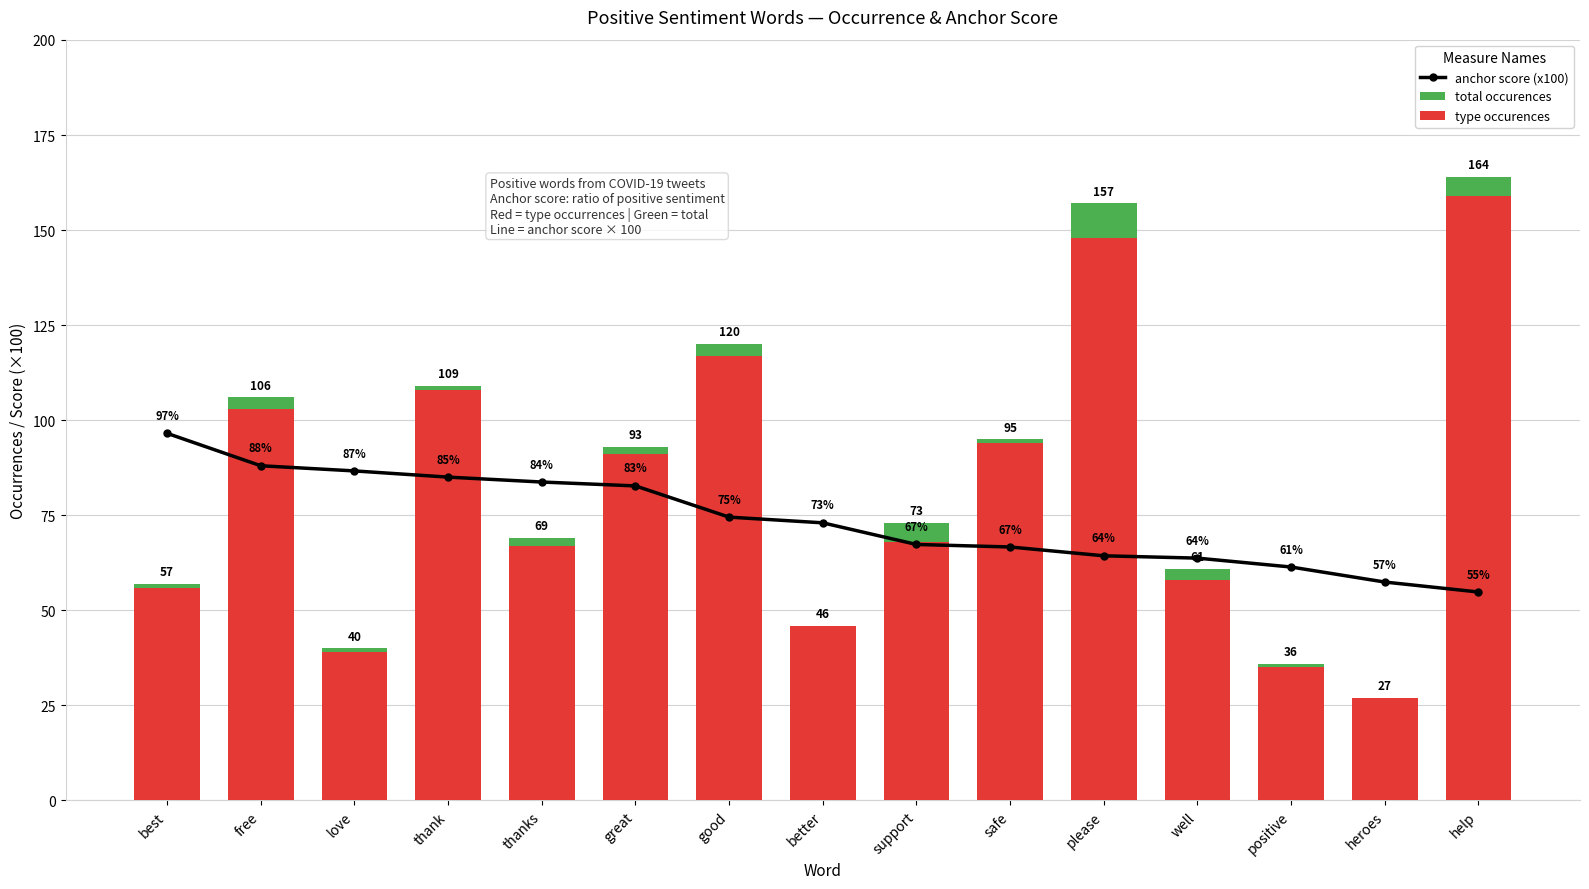

At how many categories does at least one series exceed 105?

5